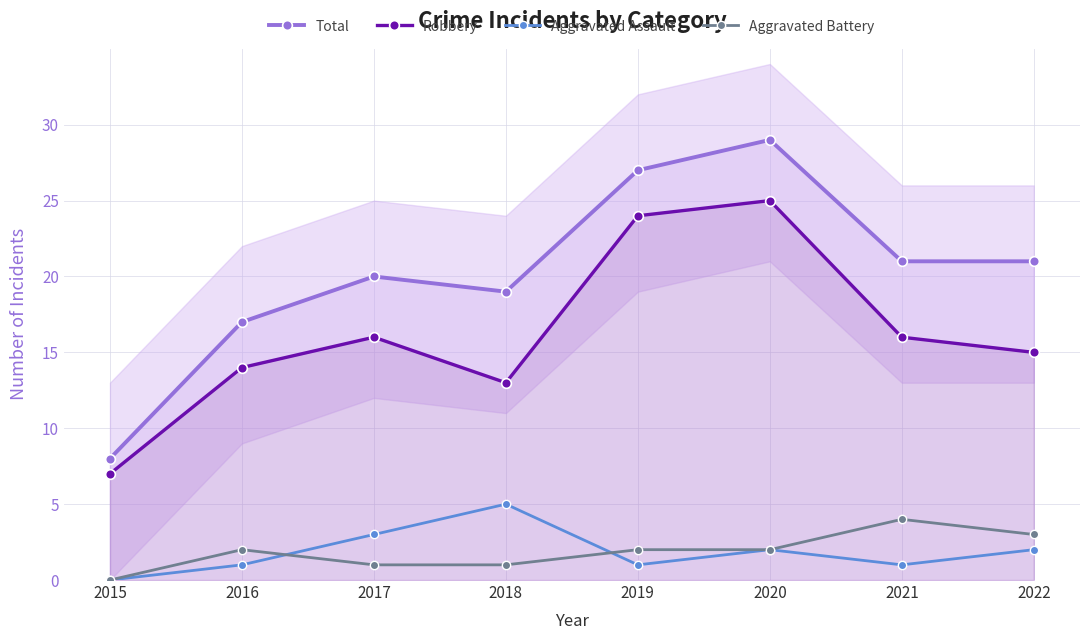

In Total, how many points are higher than both neighbors (excluding endpoints)?

2